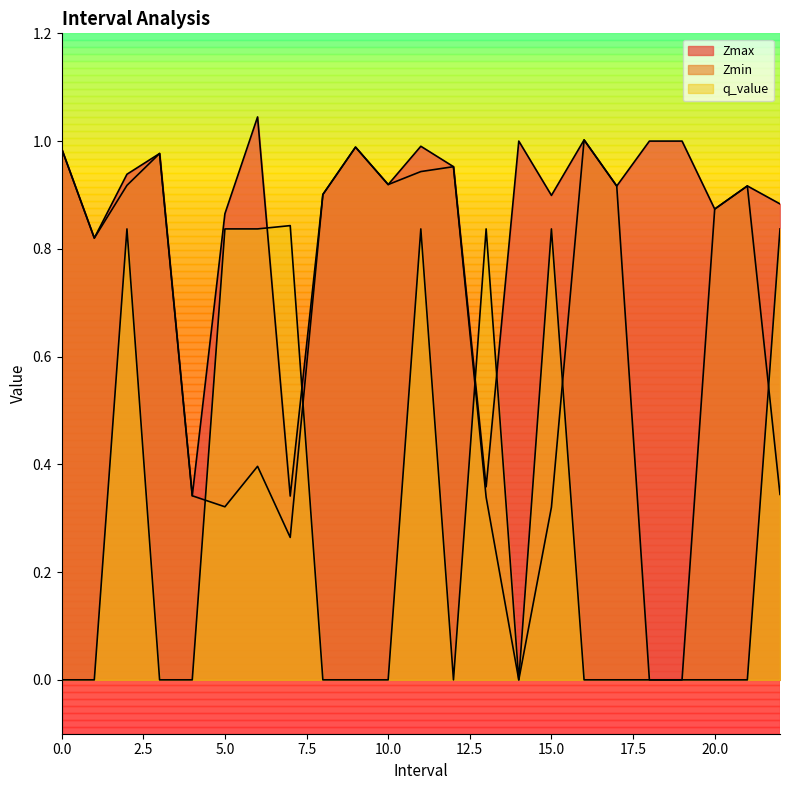

What are all the series names shown in the legend?

Zmax, Zmin, q_value